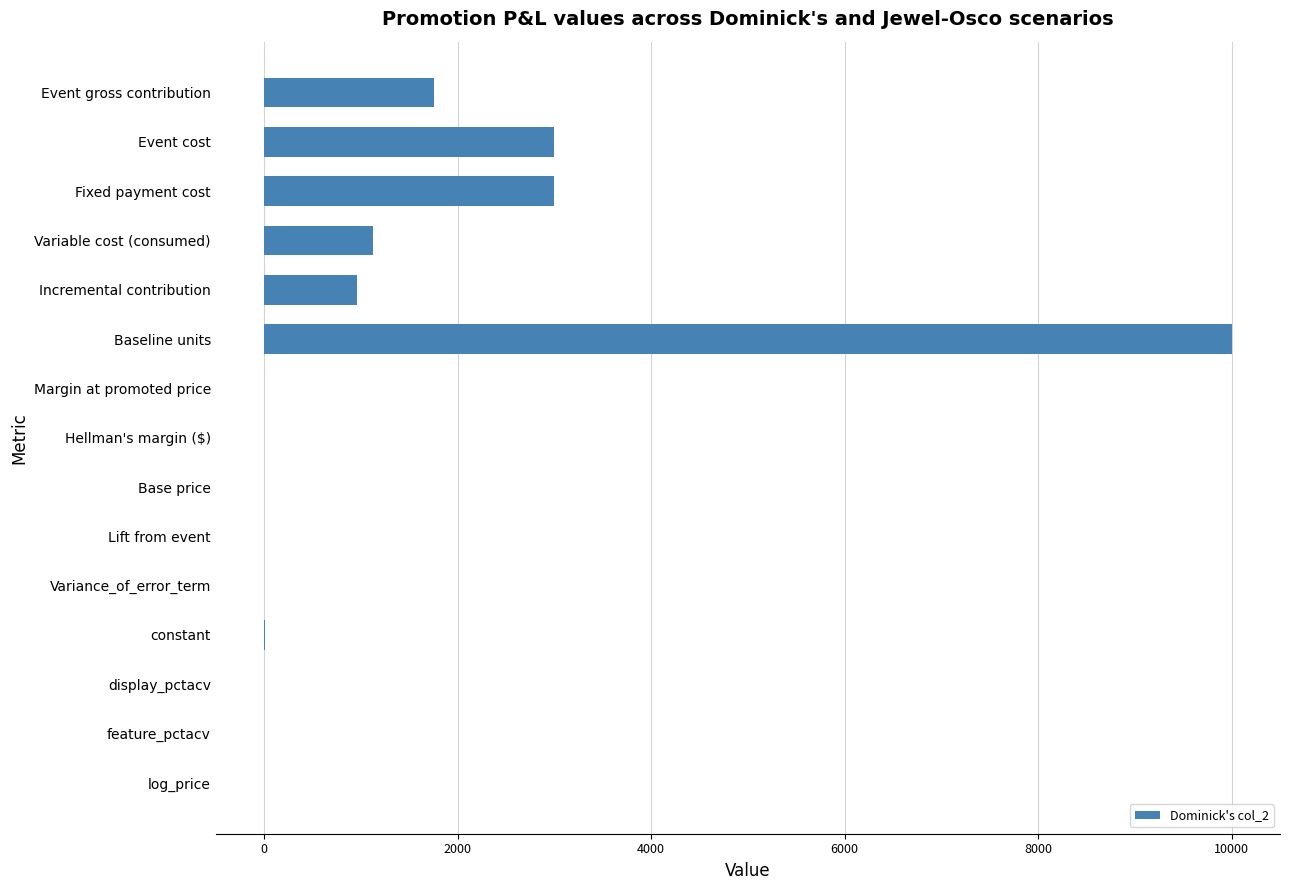

How many distinct data groups are displayed?

1